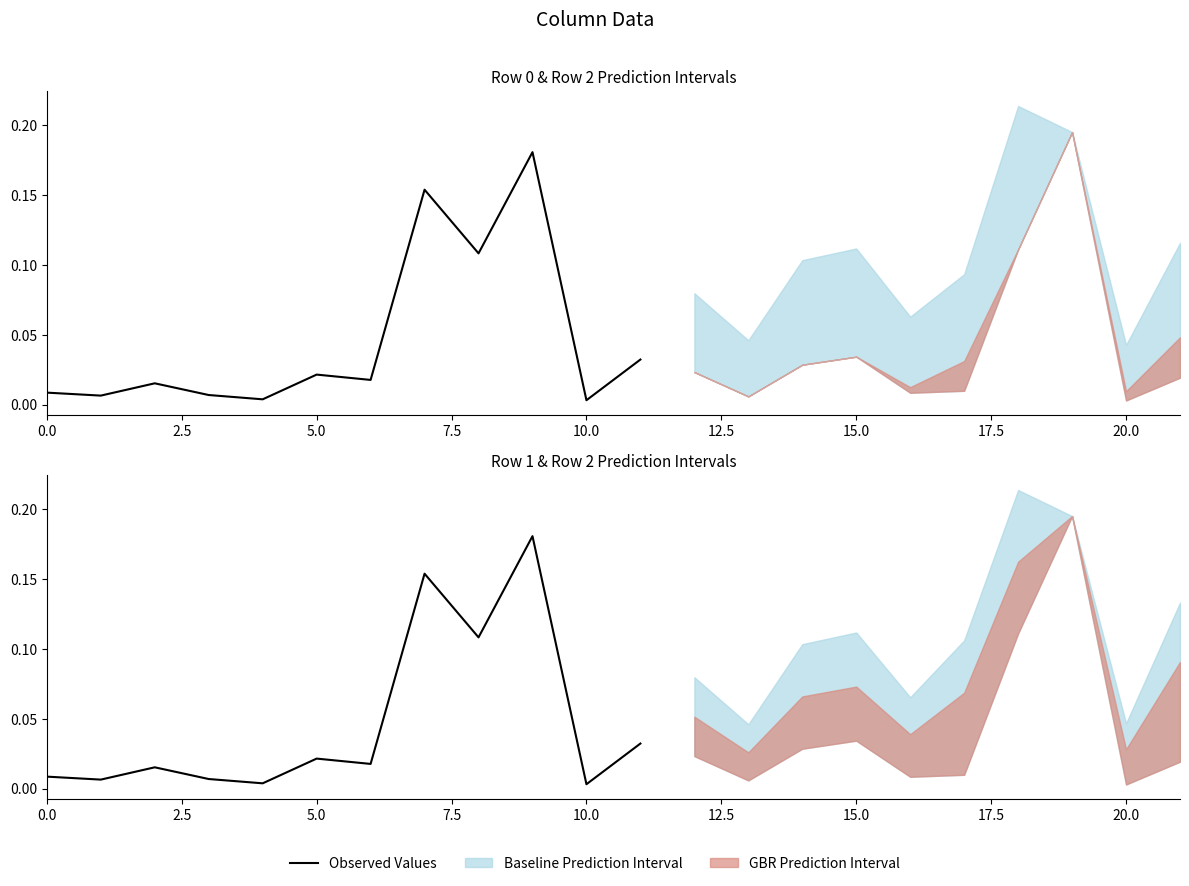

The value at 10 is 0.0. True or false?

False